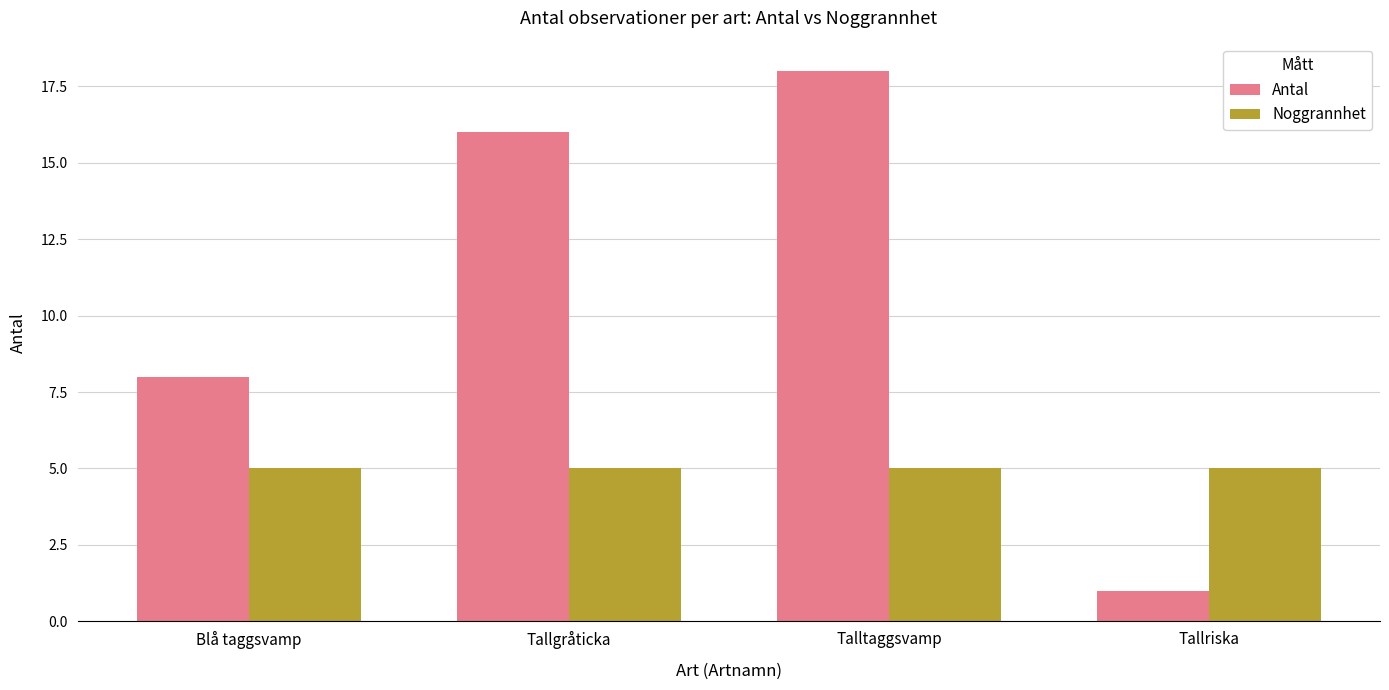

Rank the series by their average value, from highest to lowest.

Antal, Noggrannhet